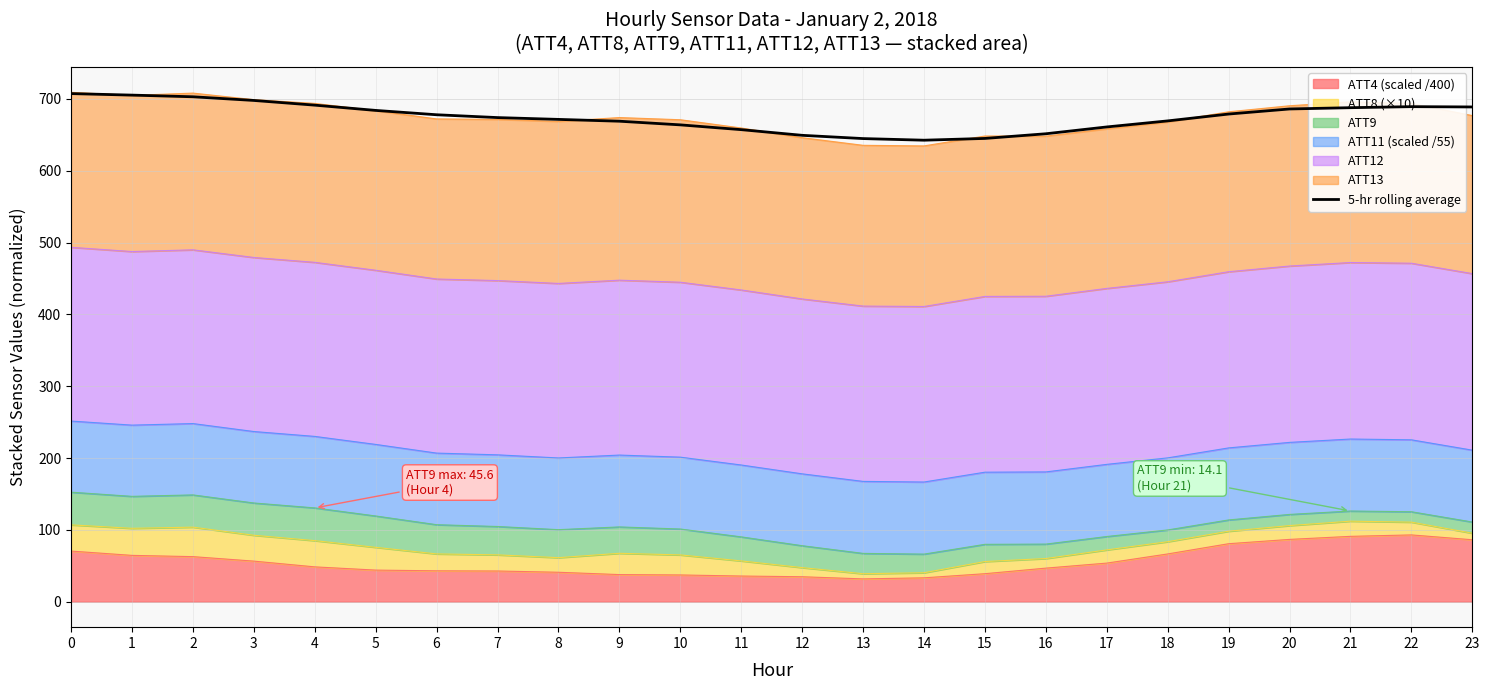

Approximately how many times larger is the value at 11 compared to 13?

1.0